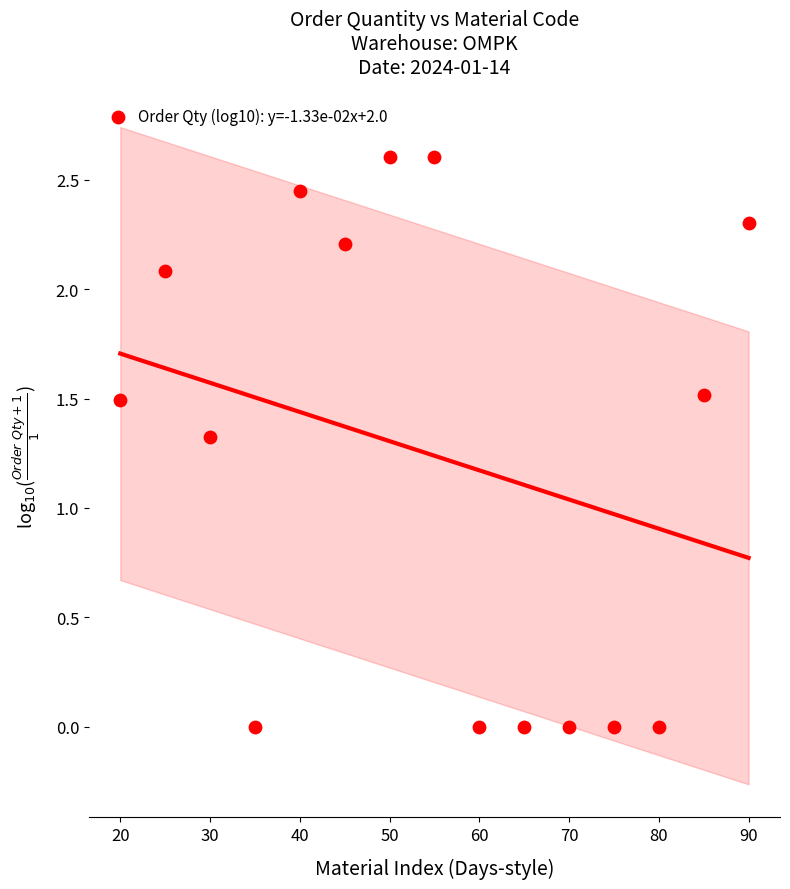

What Y value in the scatter plot is closest to 1?

1.3